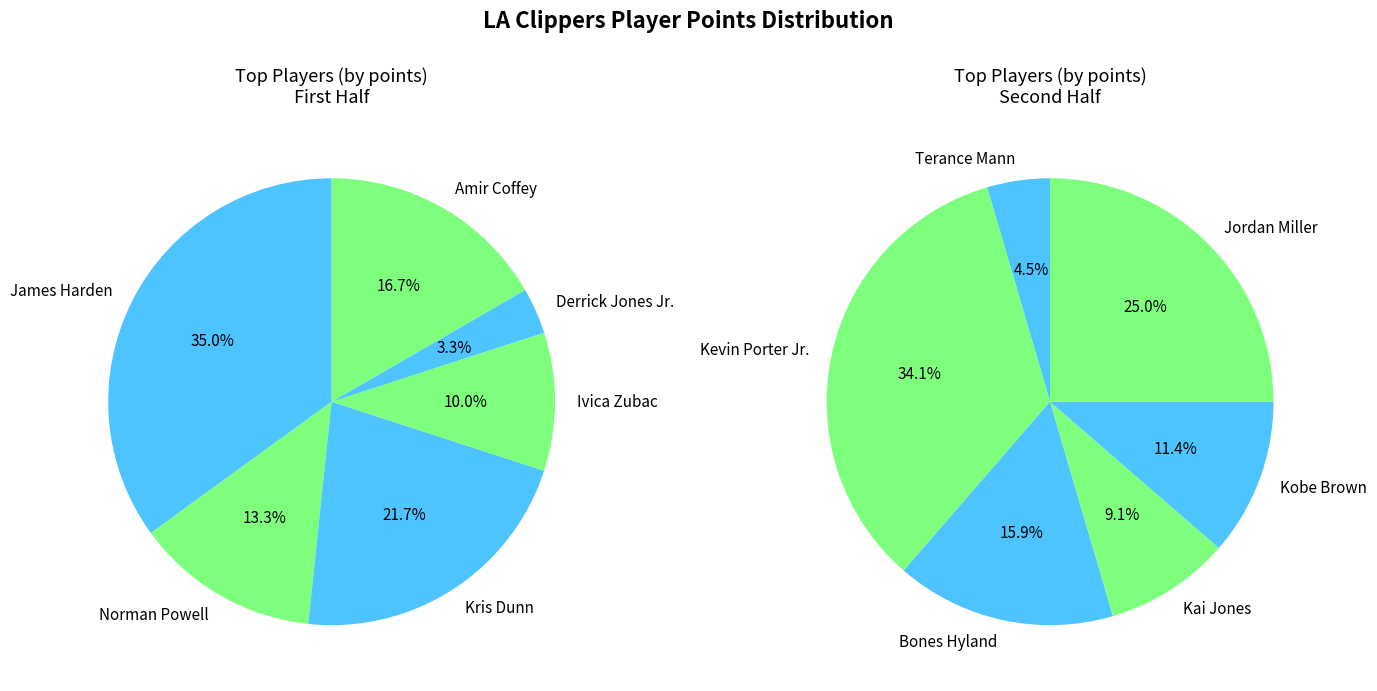

True or false: Bones Hyland accounts for 1% of the total.

False